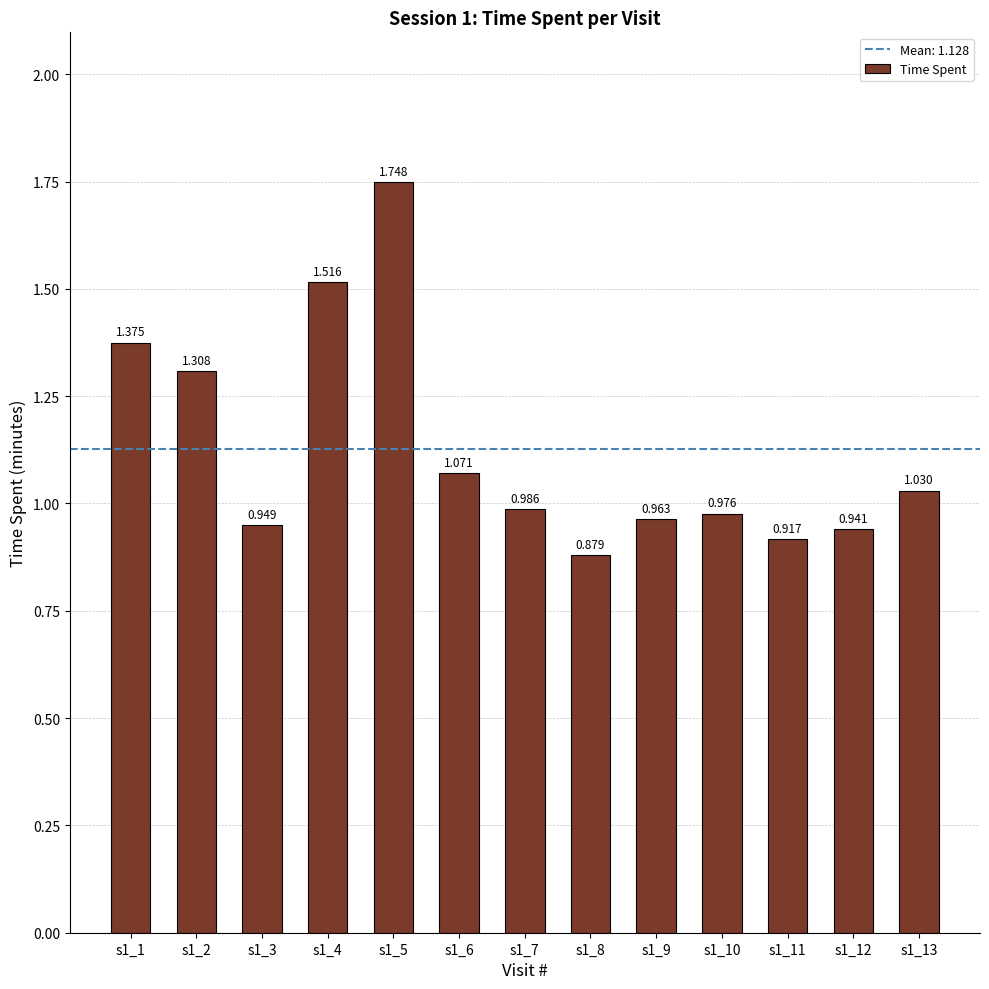

What is the change in value from s1_2 to s1_9?

-0.3